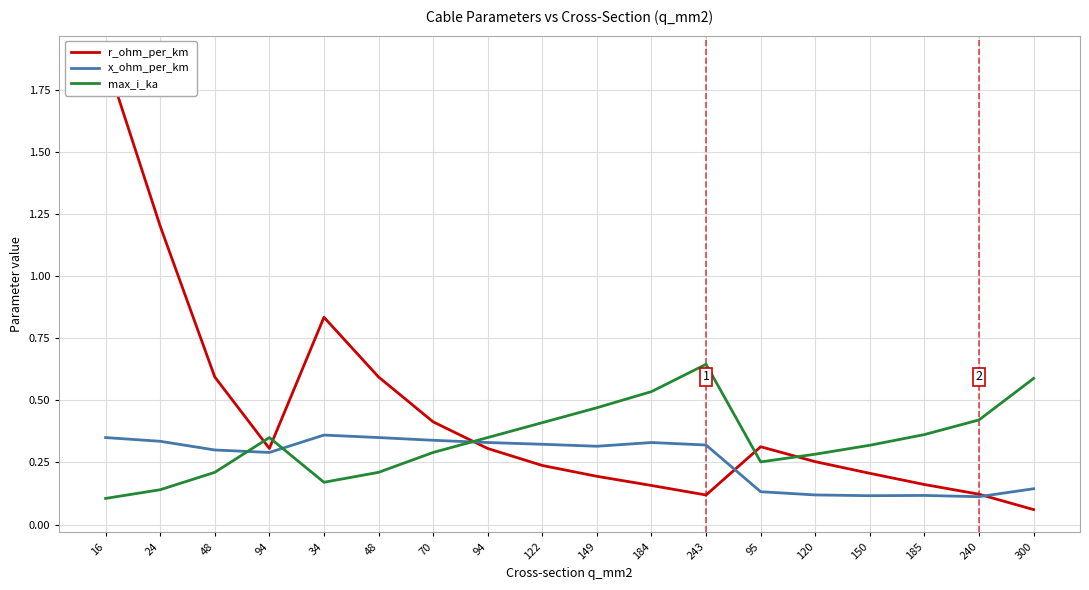

True or false: x_ohm_per_km has a value of 0.0 at 240.

False